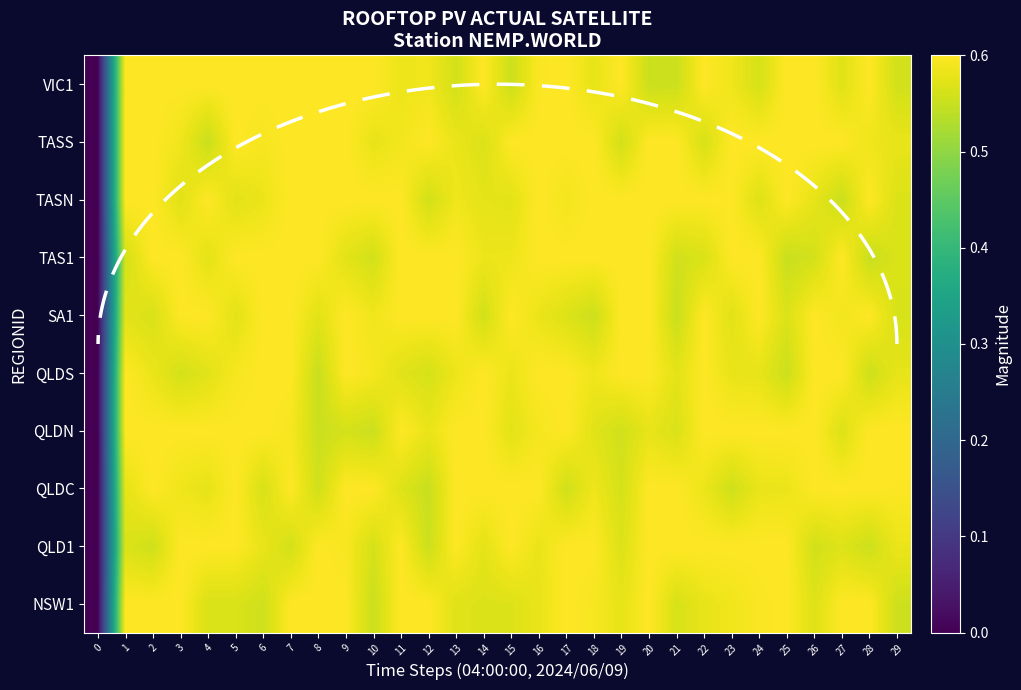

The TAS1 series shows 0.6 at 23. True or false?

True